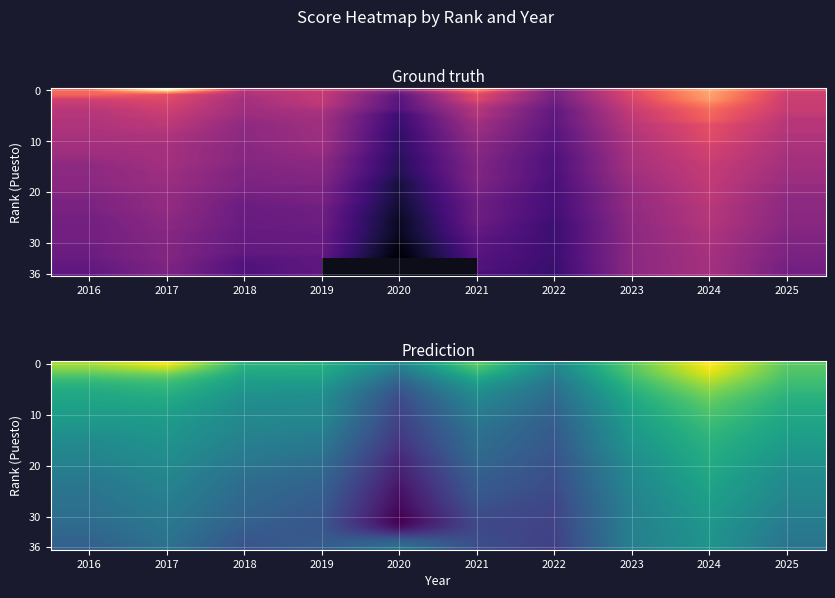

What is the spread (max minus min) of values at 2024?

159.0